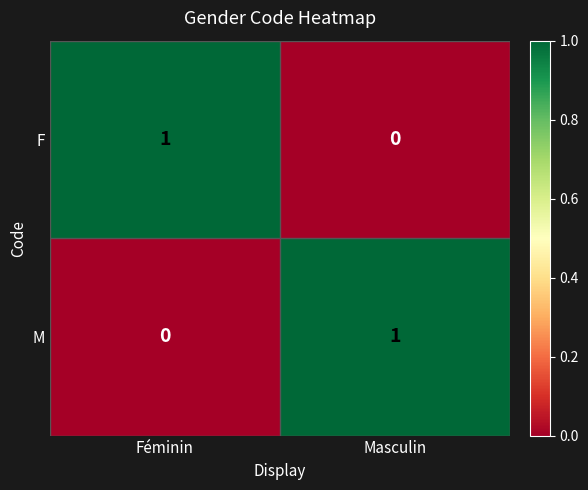

At how many categories does at least one series exceed 0?

2